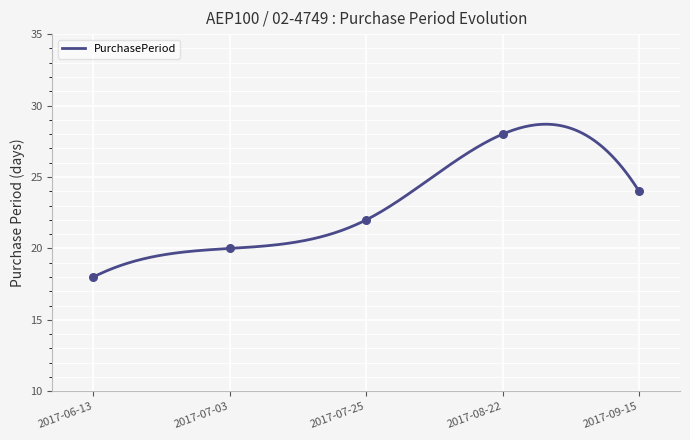

What is the change in value from 2017-08-22 to 2017-09-15?

-4